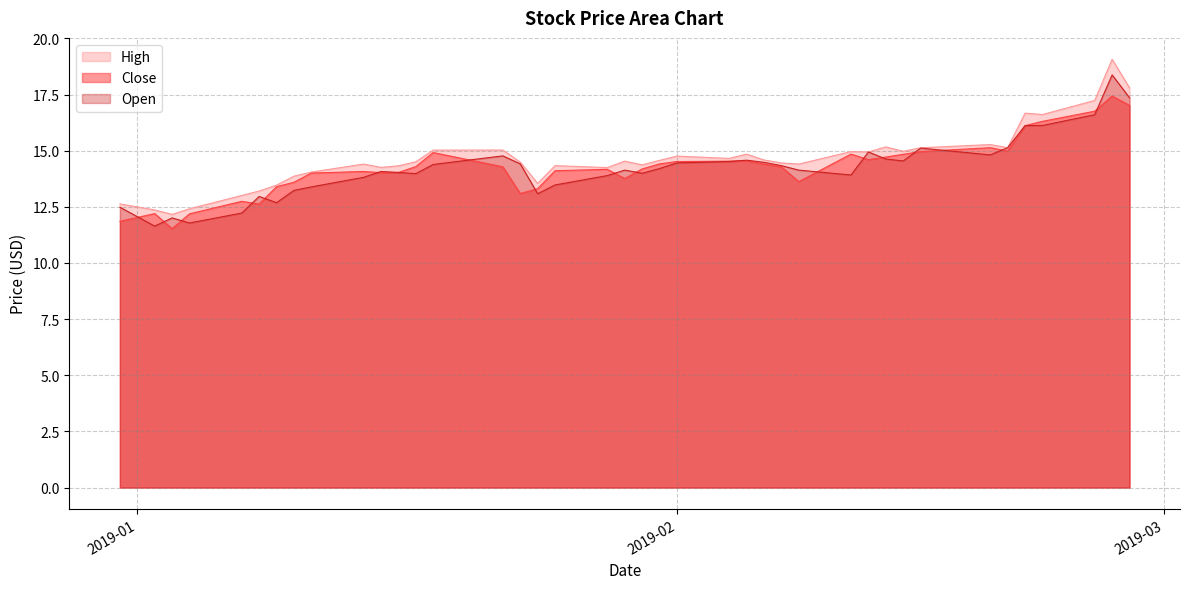

How many values in the Close series exceed 14?

28